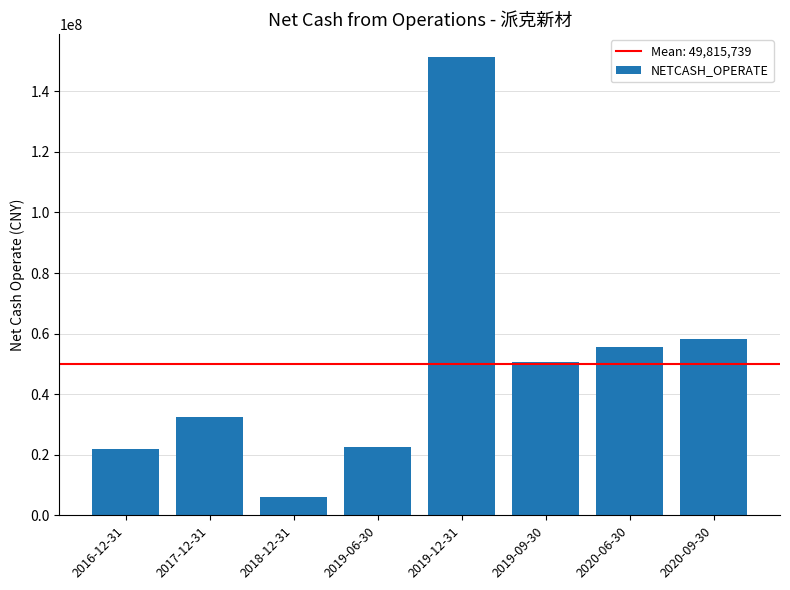

What is the label of the 6th bar from the right?

2018-12-31